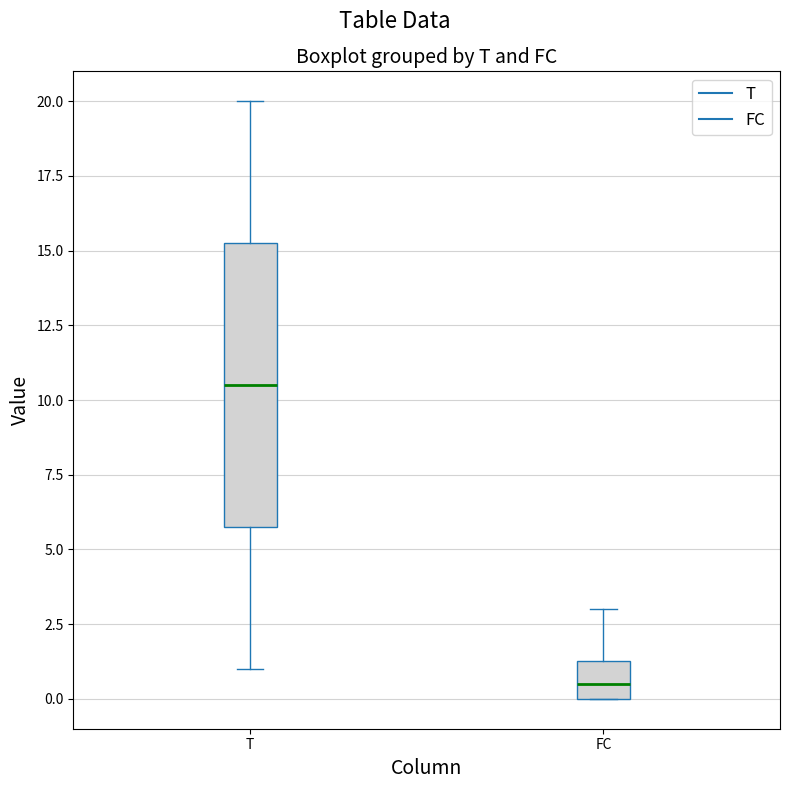

Reading left to right, transcribe this box plot: for each box, give where its median line is, the range the box spans, and where its two whiskers end, as read against the y-axis. The values are not printed on the chart, so give them approximately, as read against the axis.

T: median 10.5, box 6.0 to 15.5, whiskers 1.0 to 20.0
FC: median 0.5, box 0.0 to 1.5, whiskers 0.0 to 3.0